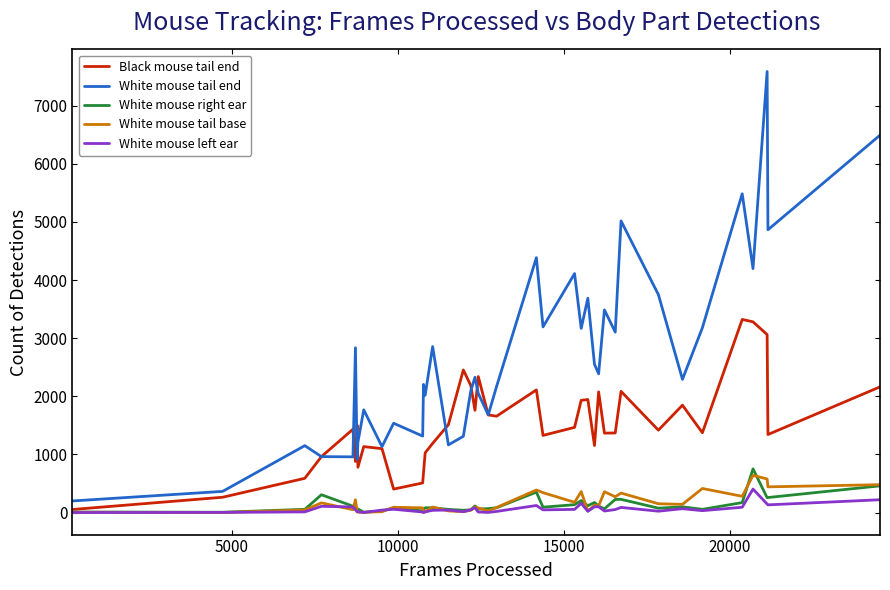

How many lines are shown in the chart?

5